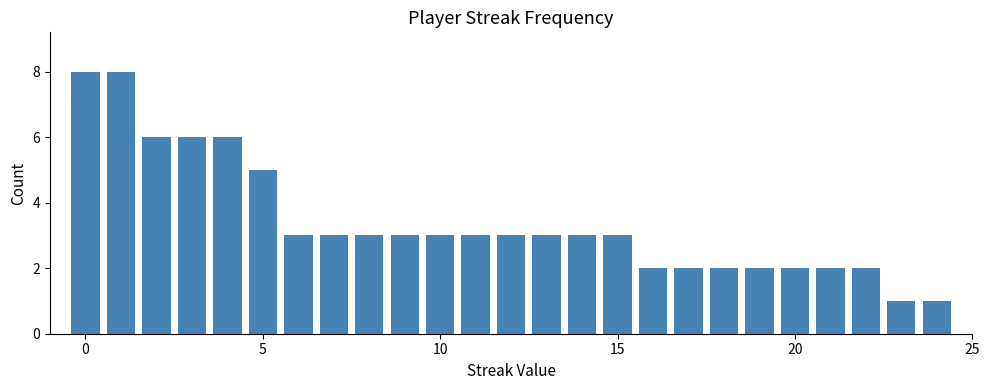

Count the values in the range 2 to 3.

17